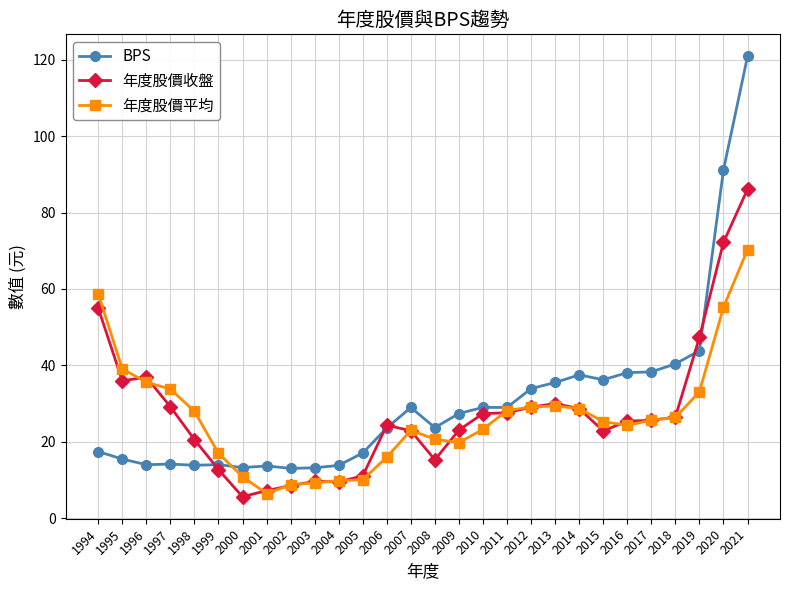

True or false: BPS has more than 0 points higher than both neighbors.

True